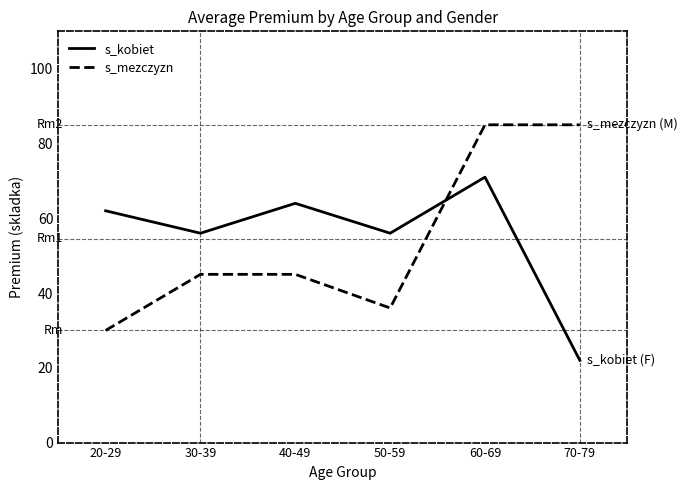

Which series ends up on top after the final intersection of s_mezczyzn and s_kobiet?

s_mezczyzn